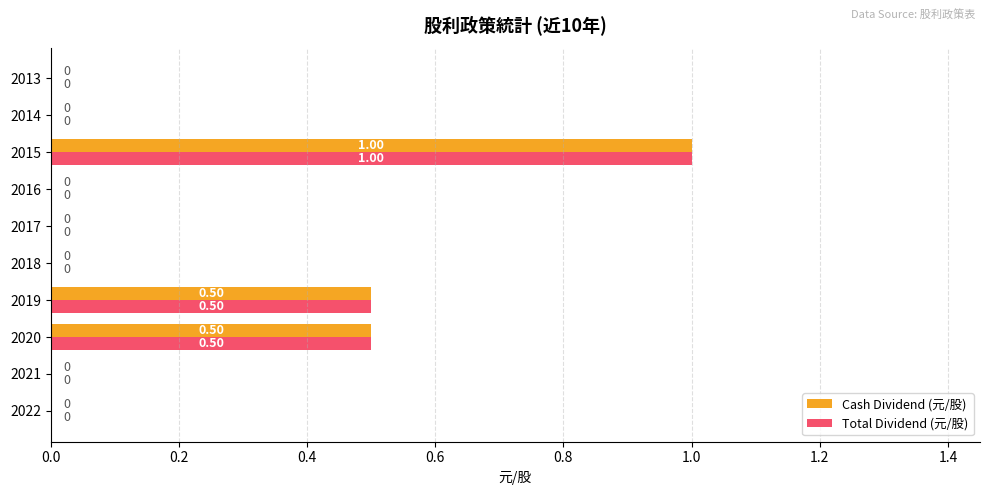

What are all the series names shown in the legend?

Cash Dividend (元/股), Total Dividend (元/股)